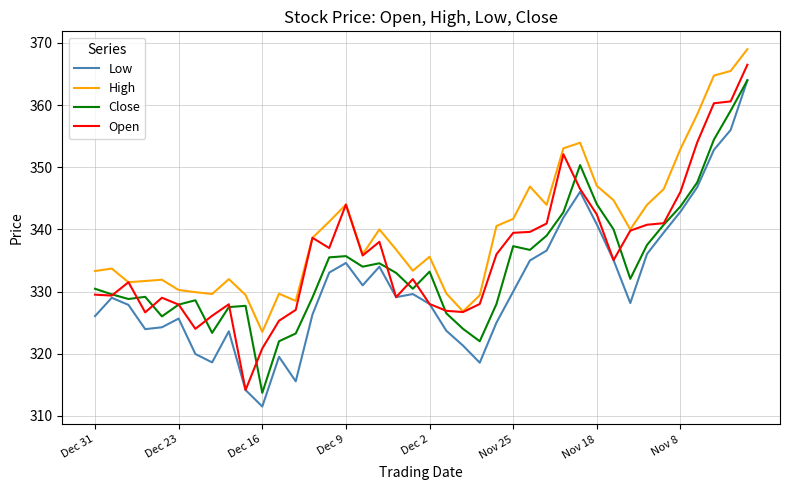

What is the minimum value for Low?

311.5